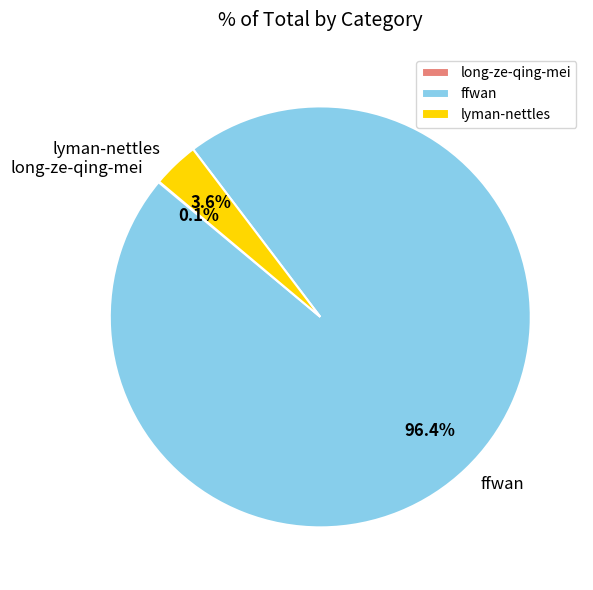

Does any single category account for the majority?

Yes